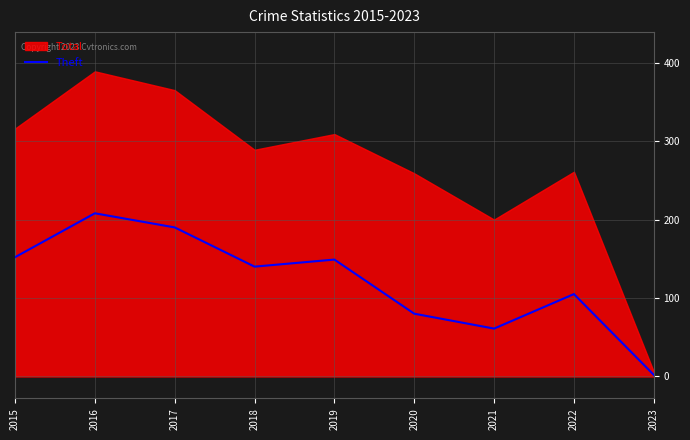

What is the sum of all values?

1087